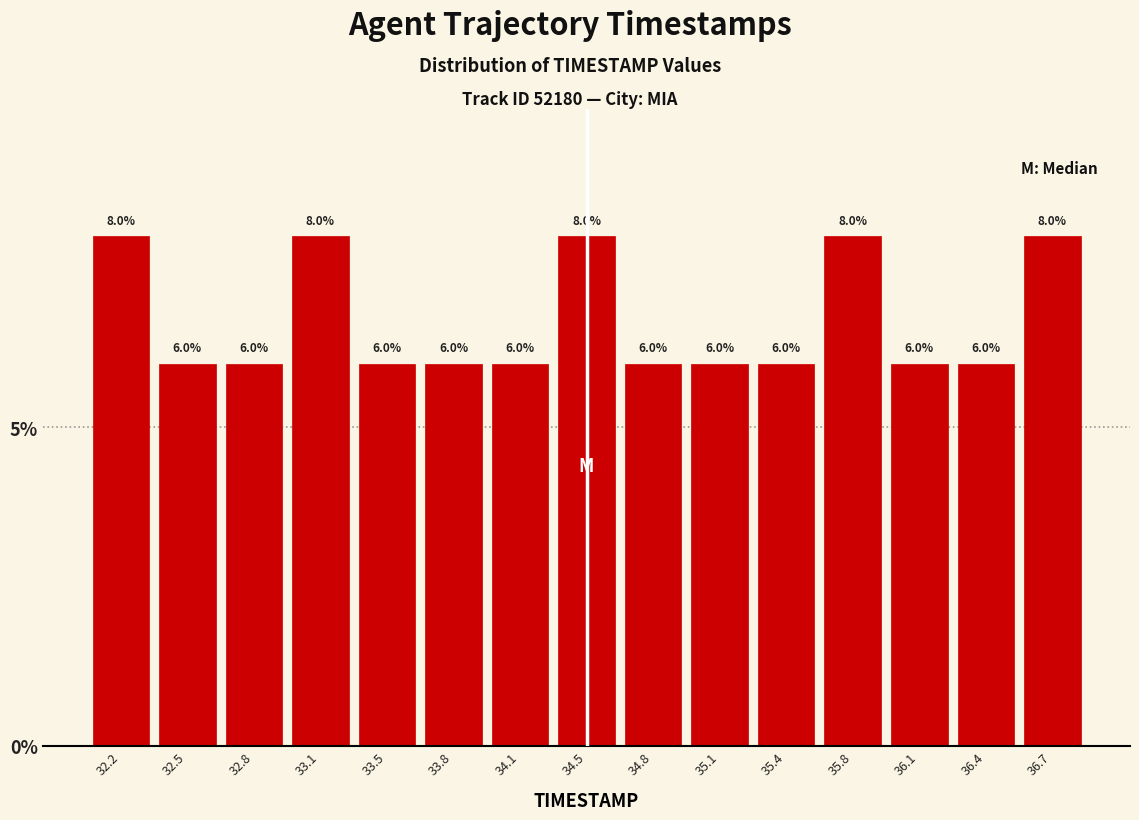

Reading left to right, list every bar in this chart as the range it spans on the x-axis followed by its height. The bar edges are not printed on the chart, so give them approximately, as read against the axis.

32.00 to 32.35: 8.0
32.35 to 32.65: 6.0
32.65 to 33.00: 6.0
33.00 to 33.30: 8.0
33.30 to 33.65: 6.0
33.65 to 33.95: 6.0
33.95 to 34.30: 6.0
34.30 to 34.60: 8.0
34.60 to 34.95: 6.0
34.95 to 35.25: 6.0
35.25 to 35.60: 6.0
35.60 to 35.90: 8.0
35.90 to 36.25: 6.0
36.25 to 36.55: 6.0
36.55 to 36.90: 8.0